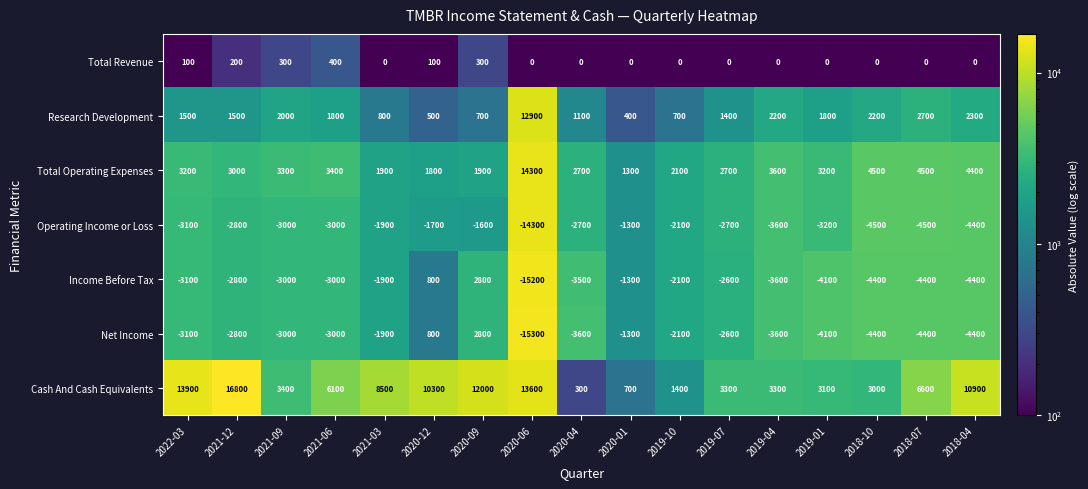

Count the number of data series in this chart.

7